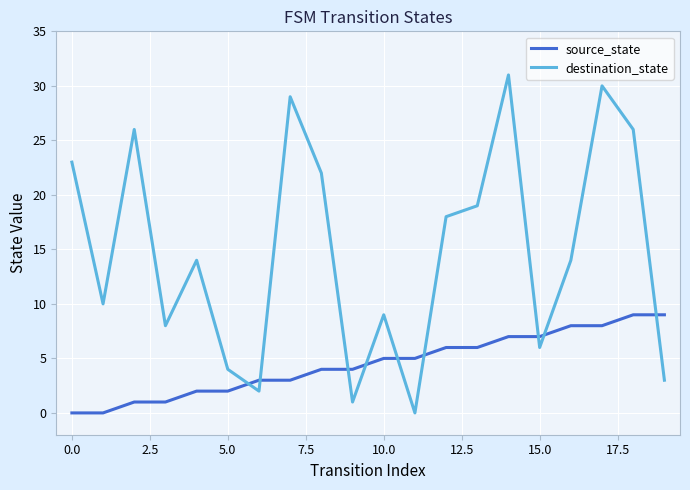

What is the average value of the destination_state series?

15